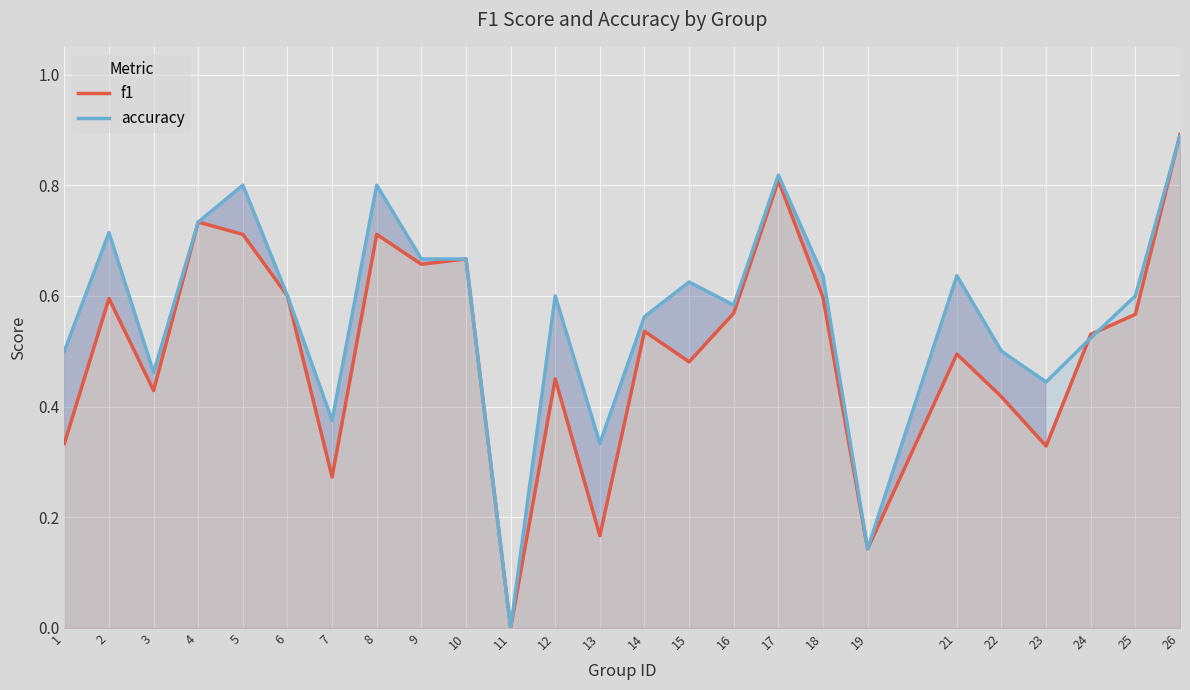

The value of f1 at 7 is 0.1. True or false?

False